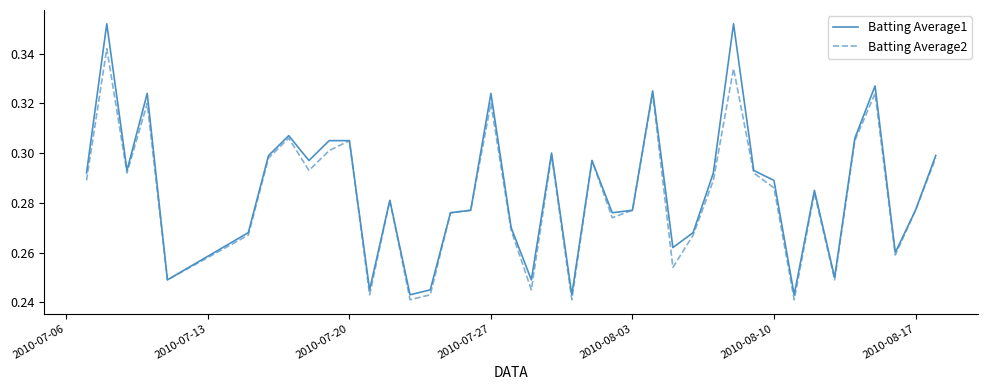

How many lines are shown in the chart?

2